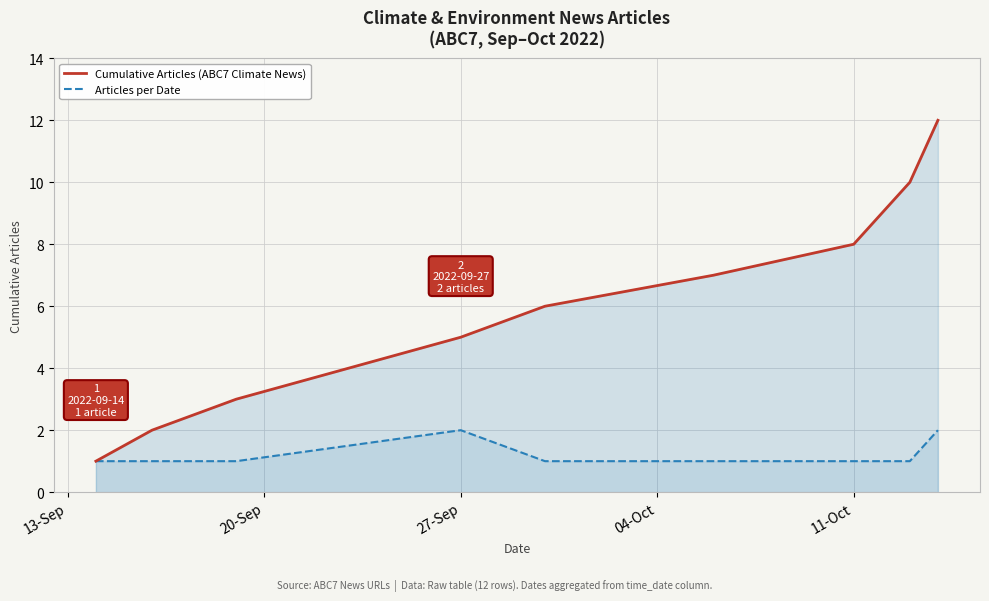

Which series has the largest total across all categories?

Cumulative Articles (ABC7 Climate News)